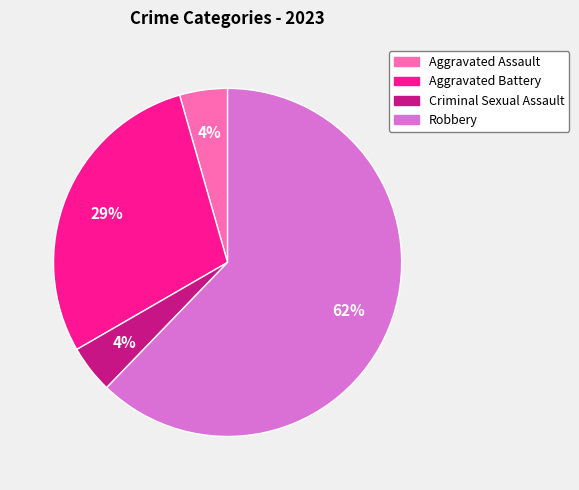

Does Robbery account for over 50% of the chart?

Yes